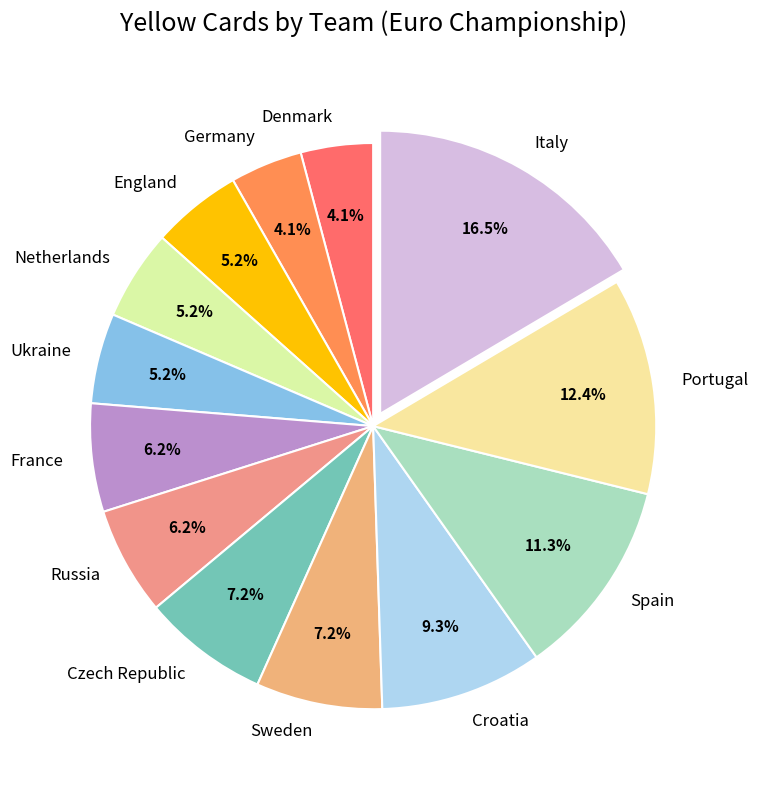

Count the number of slices in the pie.

13